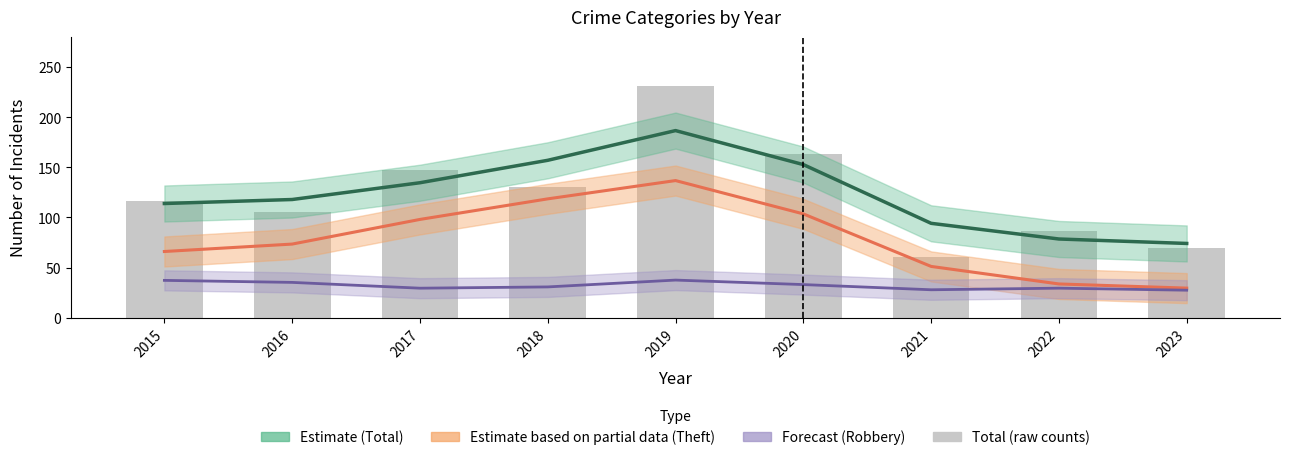

Which category has the highest value in the Total Estimate series?

2019